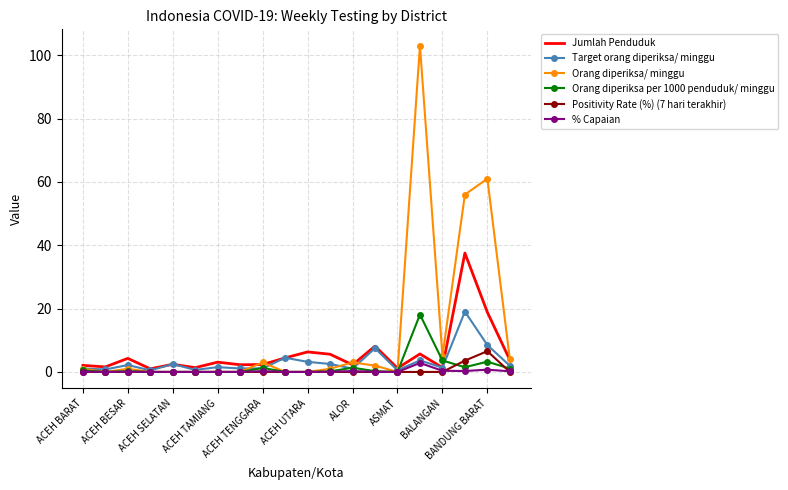

Which series ends up on top after the final intersection of Jumlah Penduduk and Orang diperiksa per 1000 penduduk/ minggu?

Jumlah Penduduk